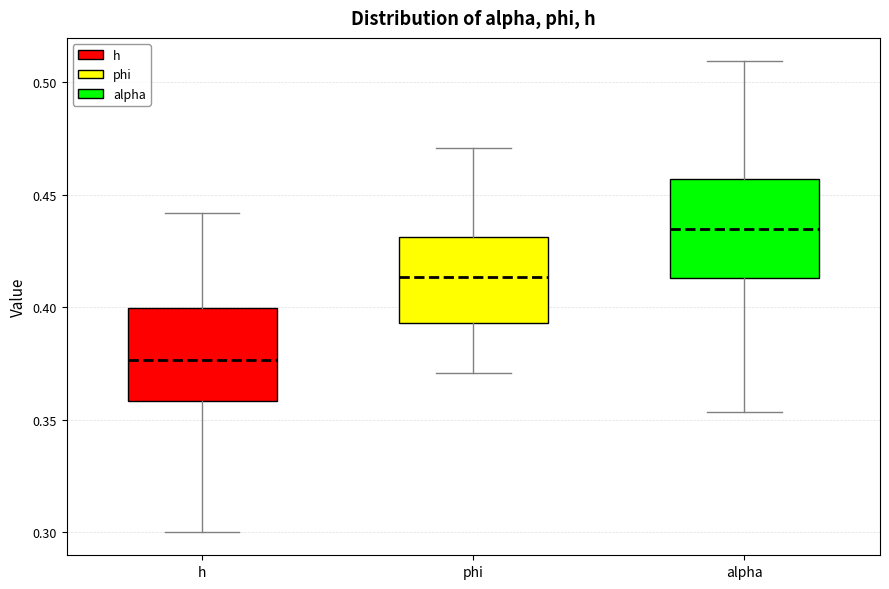

Reading left to right, transcribe this box plot: for each box, give where its median line is, the range the box spans, and where its two whiskers end, as read against the y-axis. The values are not printed on the chart, so give them approximately, as read against the axis.

h: median 0.375, box 0.360 to 0.400, whiskers 0.300 to 0.440
phi: median 0.415, box 0.395 to 0.430, whiskers 0.370 to 0.470
alpha: median 0.435, box 0.415 to 0.455, whiskers 0.355 to 0.510